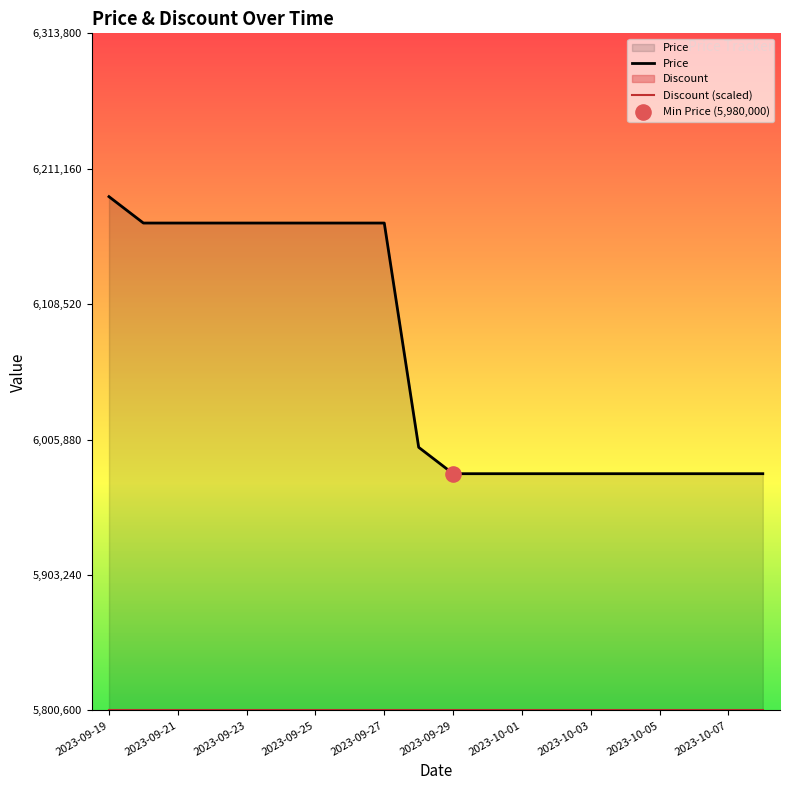

Which series contains the highest Y value?

Price